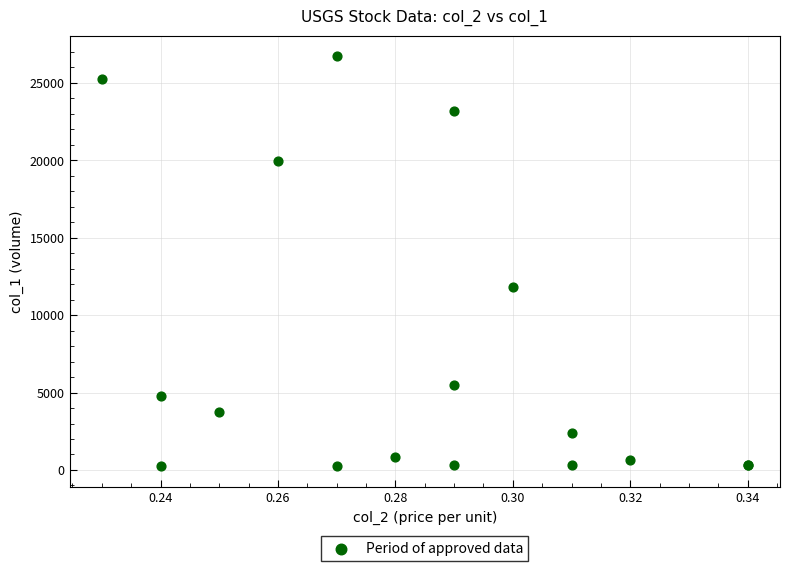

What Y value in the scatter plot is closest to 13485?

11800